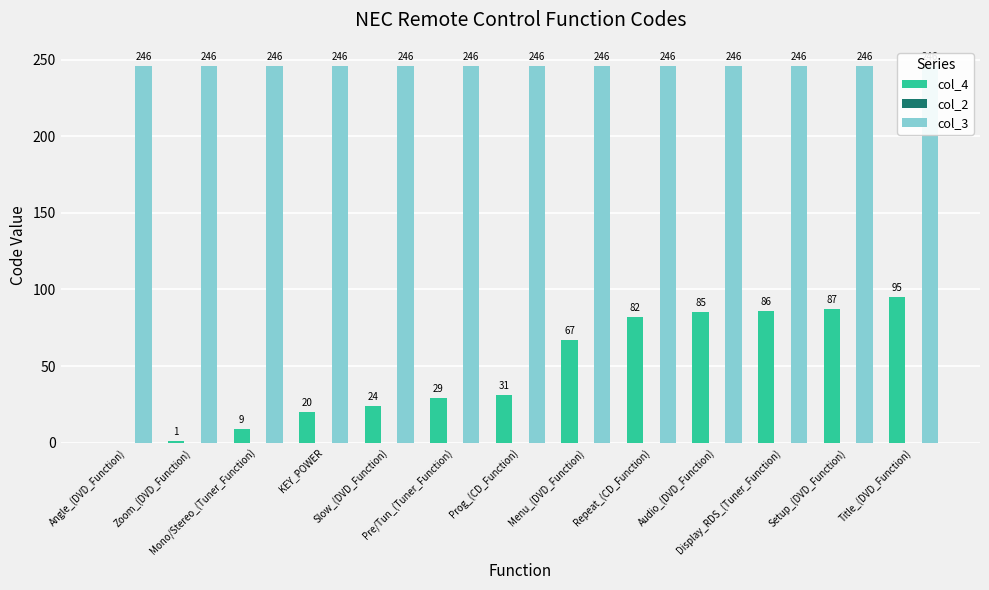

What is the sum of the col_3 values at Display_RDS_(Tuner_Function) and Mono/Stereo_(Tuner_Function)?

492